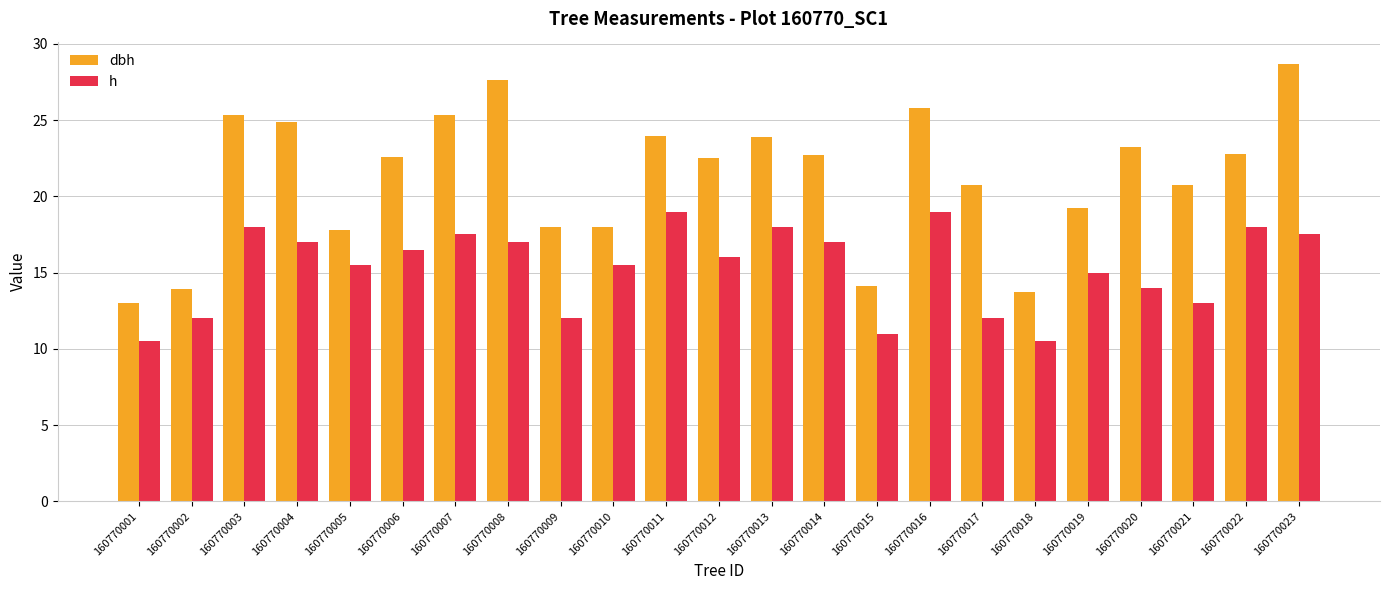

What is the sum of the dbh values at 160770007 and 160770010?

43.4